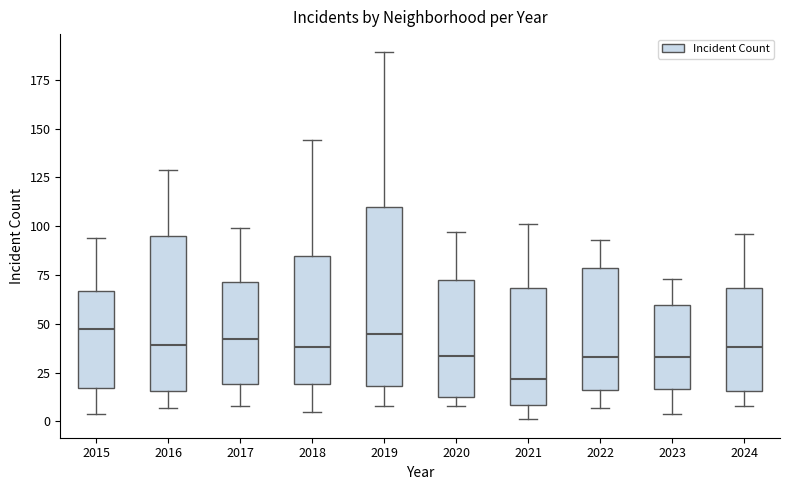

Where does the upper whisker of the box at x = 2016 end on the y-axis? The values are not printed on the chart, so give them approximately, as read against the axis.

130